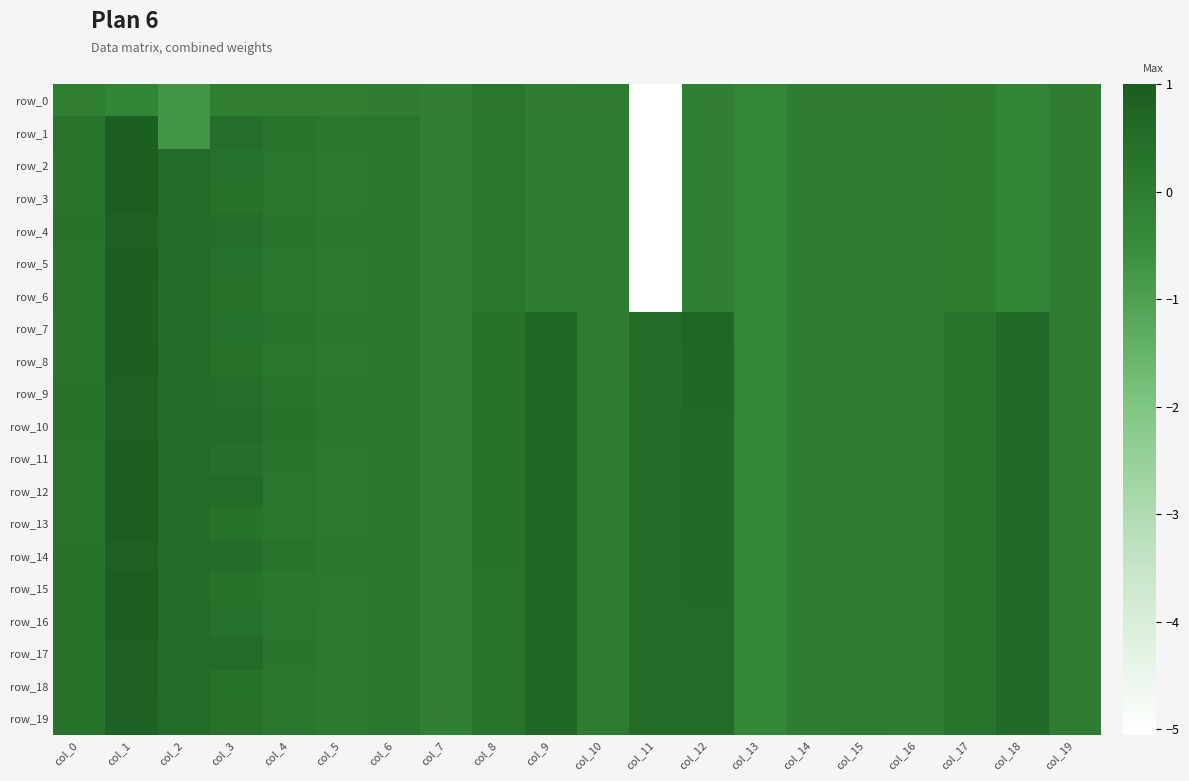

Which series has the largest total across all categories?

row_10